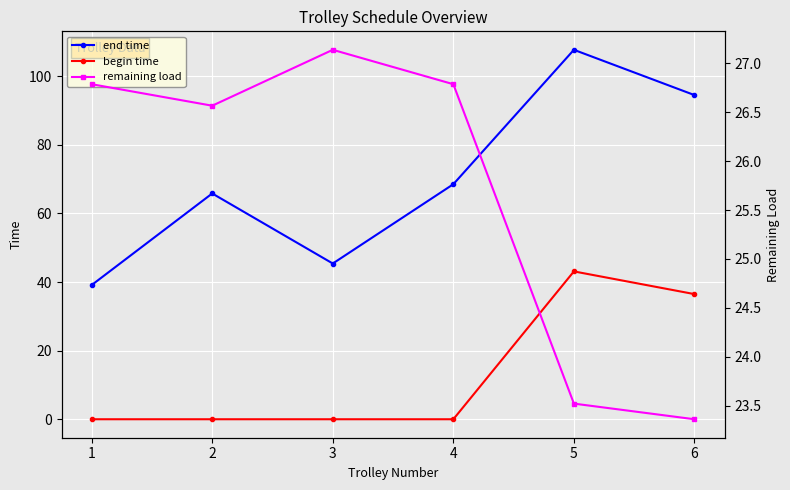

What are all the series names shown in the legend?

end time, begin time, remaining load